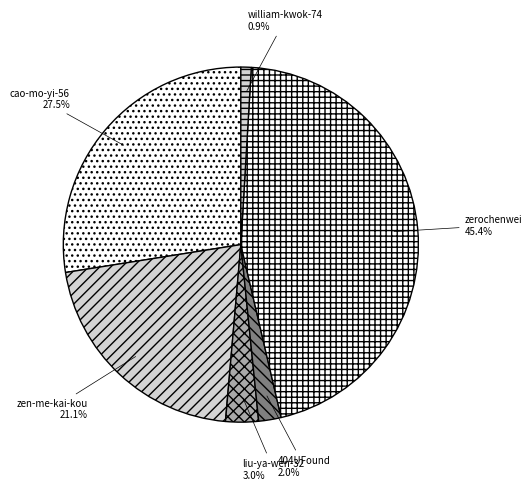

To the nearest percent, what is the combined percentage of 404UFound and zerochenwei?

47%